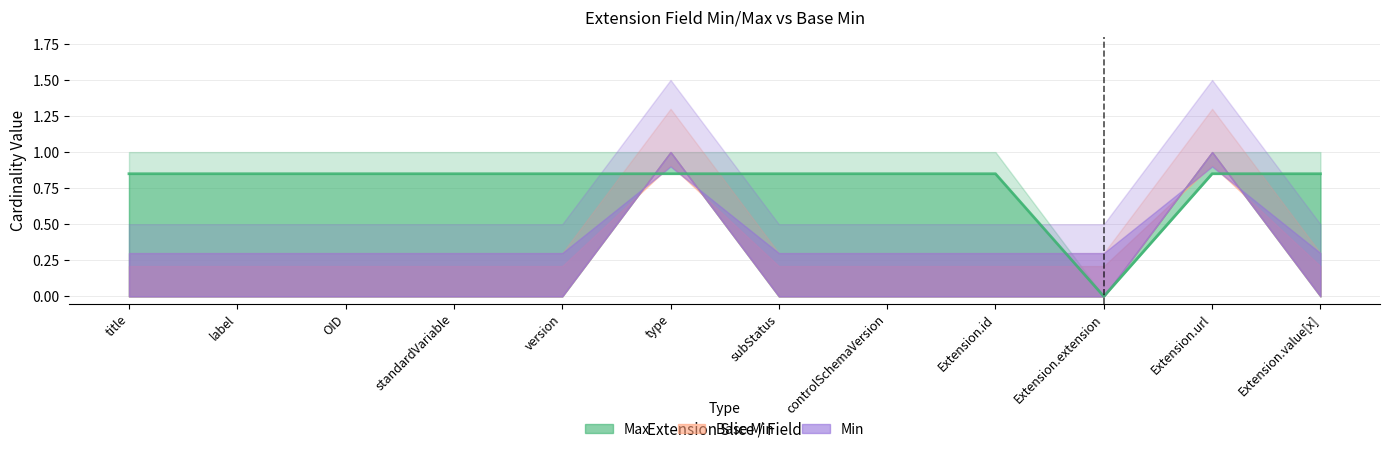

True or false: Min and Base Min cross at least once.

False